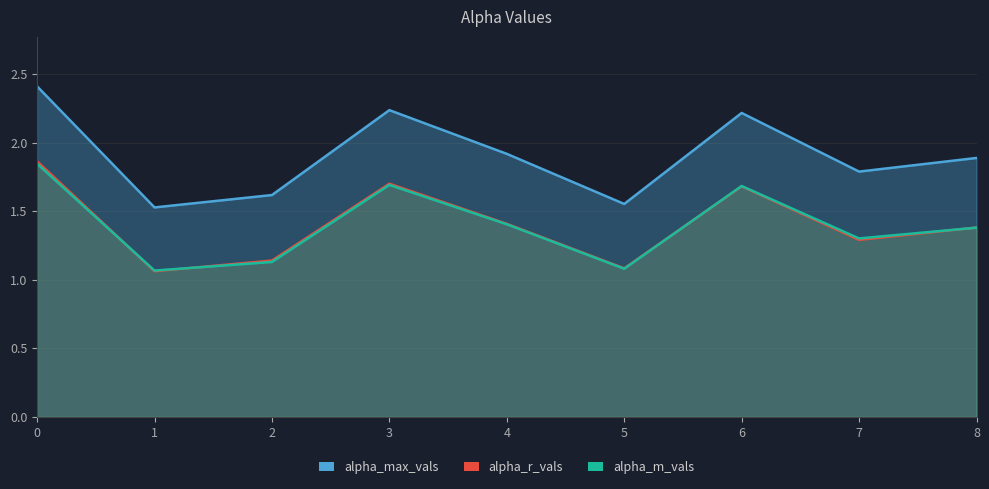

What are all the series names shown in the legend?

alpha_max_vals, alpha_r_vals, alpha_m_vals